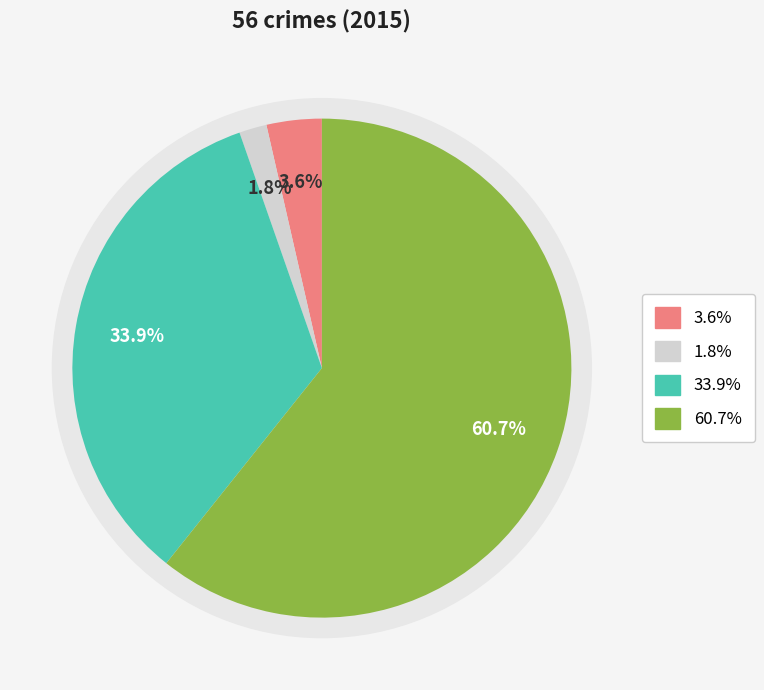

How many segments does this pie chart have?

4